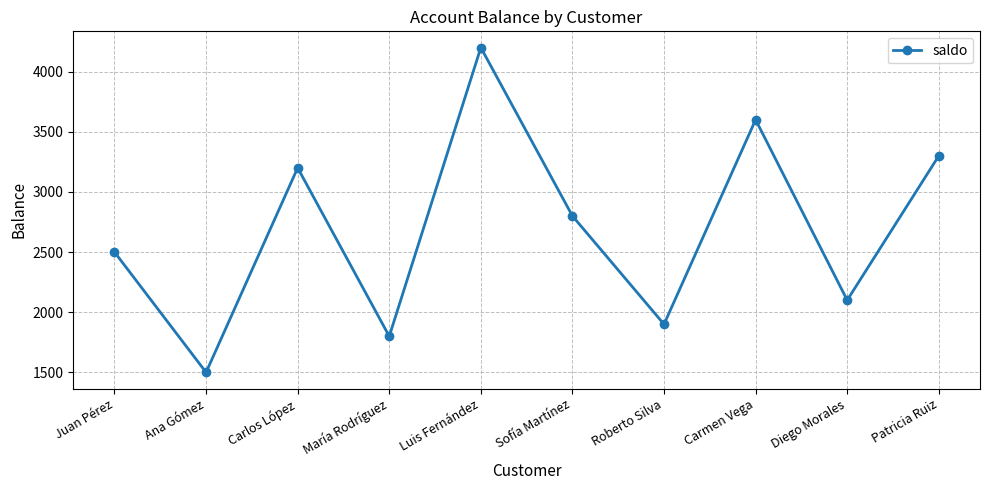

The chart shows a value of 1900 at Roberto Silva. True or false?

True